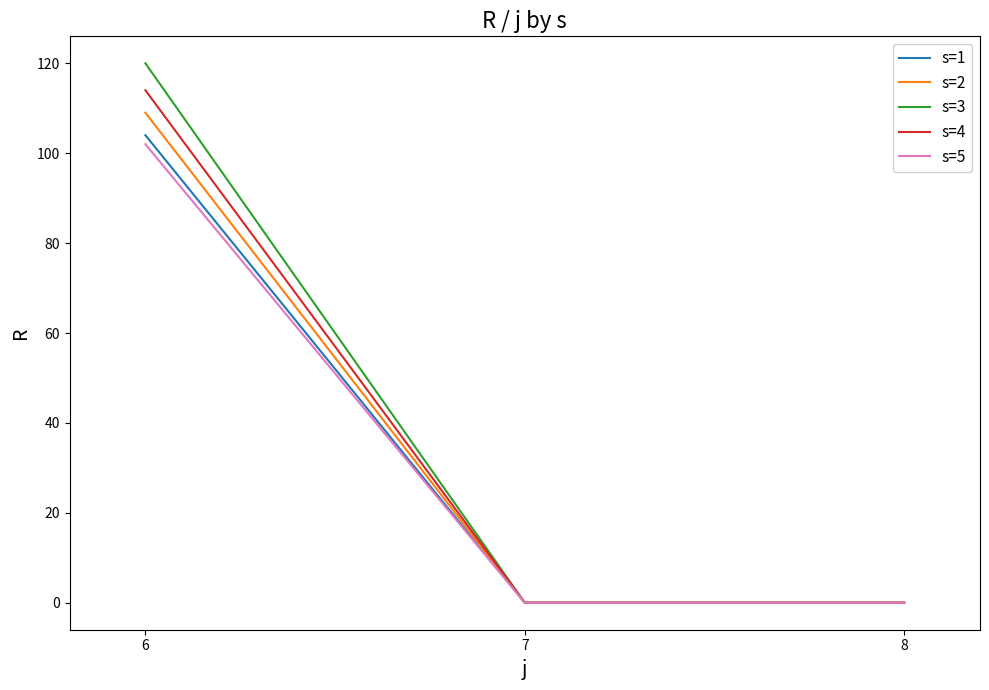

What is the greatest value displayed?

120